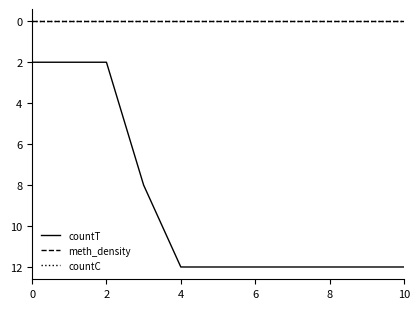

Reading left to right, what are all the values shown in this chart?

countT: 2	2	2	8	12	12	12	12	12	12	12
meth_density: 0	0	0	0	0	0	0	0	0	0	0
countC: 0	0	0	0	0	0	0	0	0	0	0